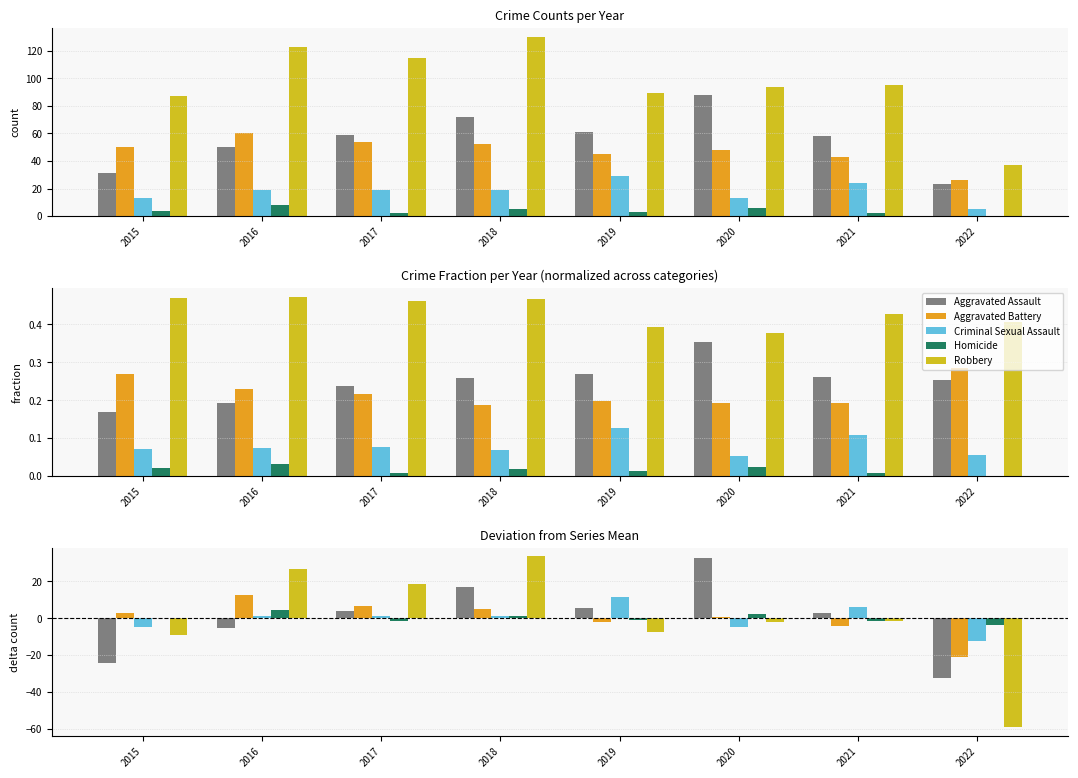

What is the smallest value displayed?

-59.2